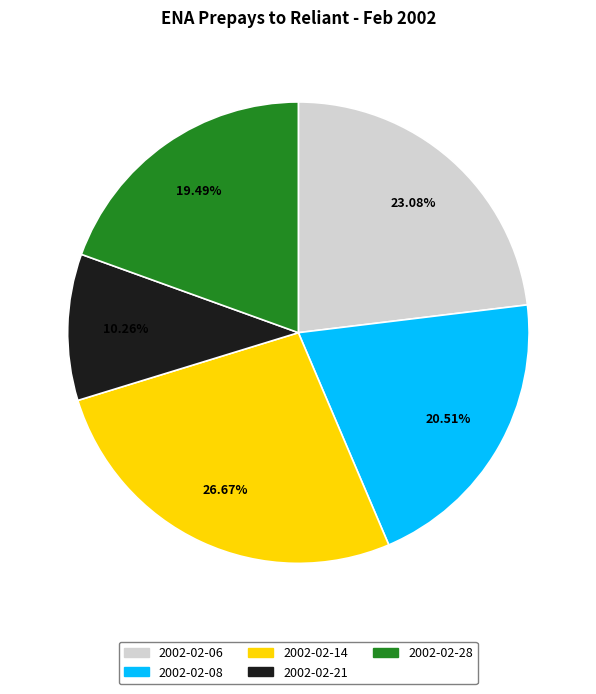

To the nearest percent, what percentage of the pie is 2002-02-21?

10%